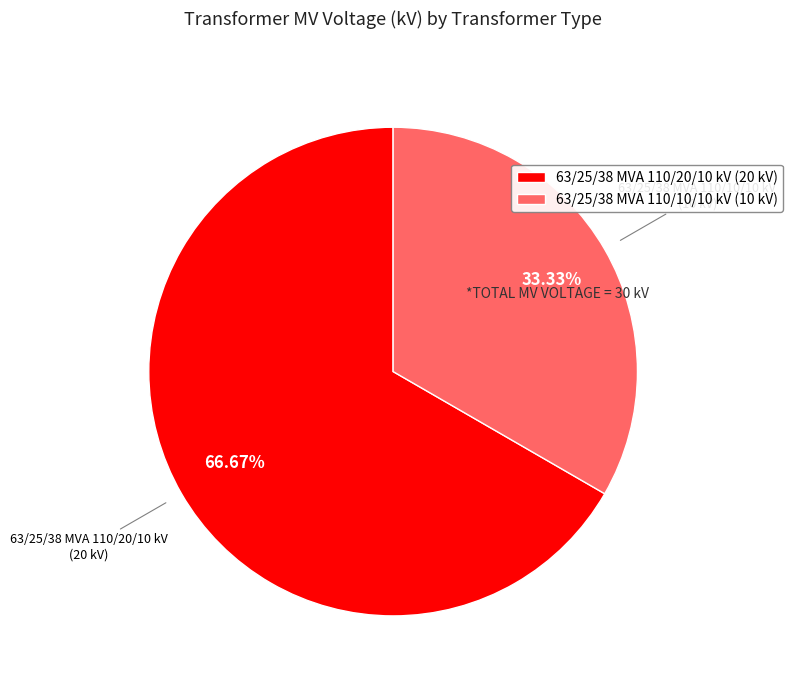

Is it true that 63/25/38 MVA 110/10/10 kV is 33% of the pie?

True